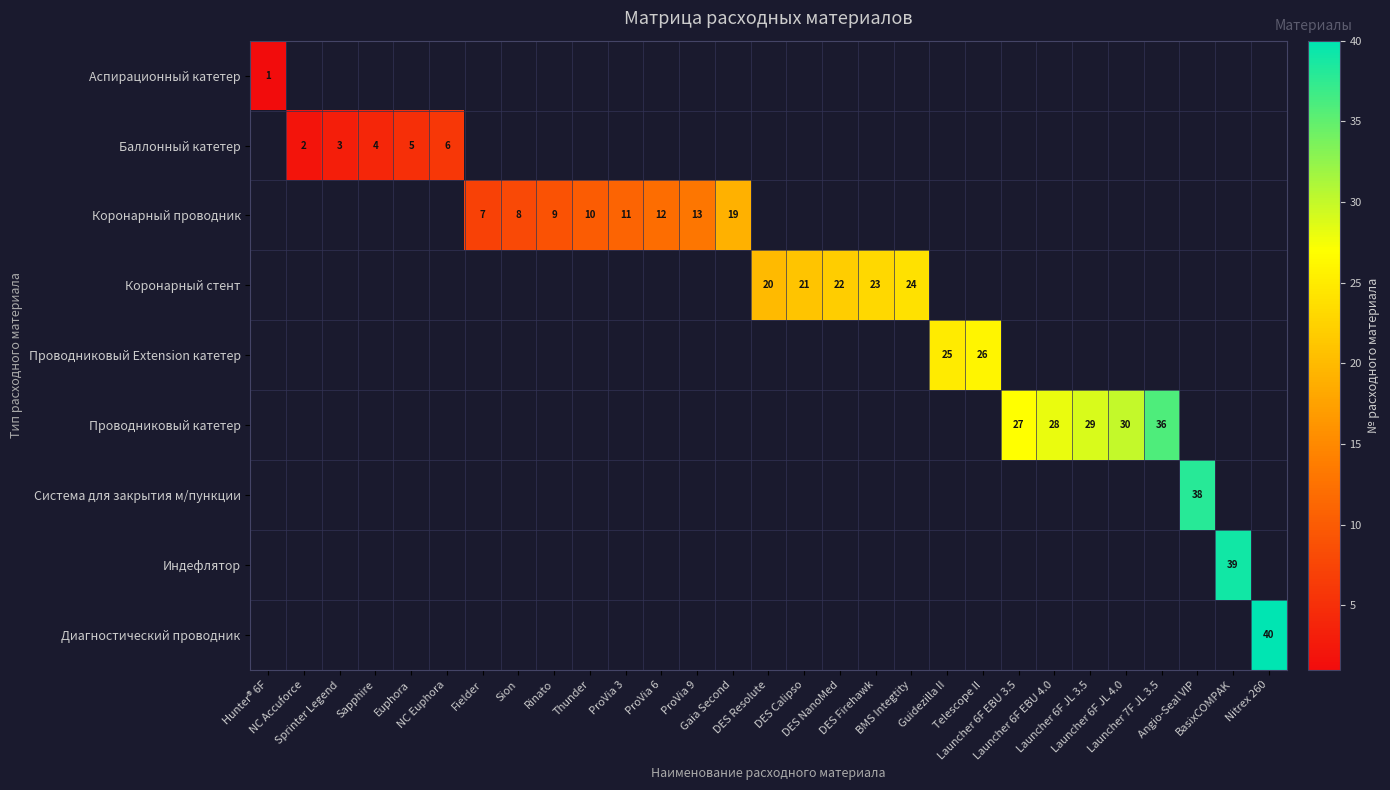

Is the value of Проводниковый катетер at Thunder greater than the value of Баллонный катетер at Fielder?

No